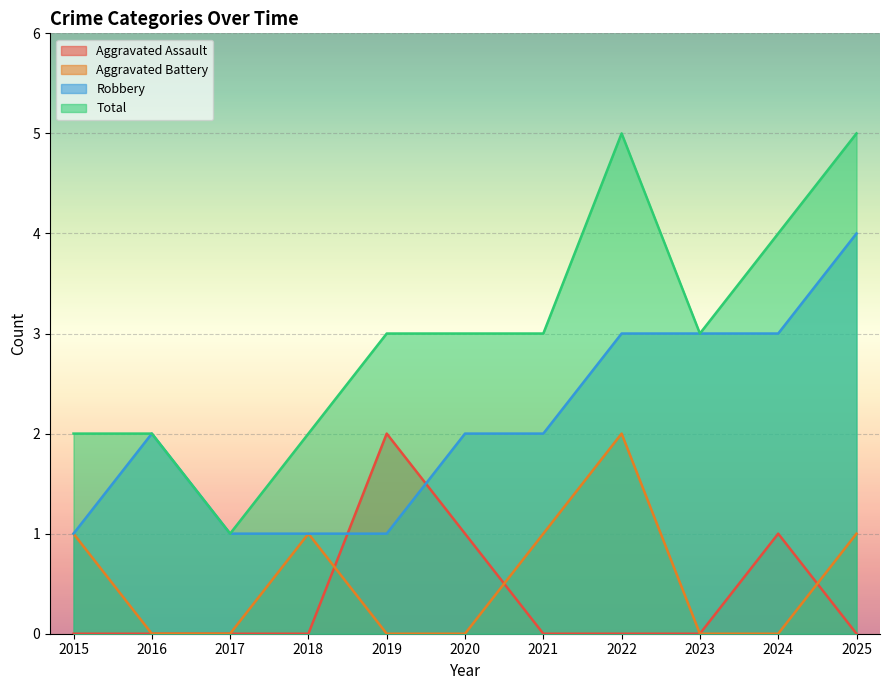

The value of Aggravated Assault at 2022 is 1. True or false?

False